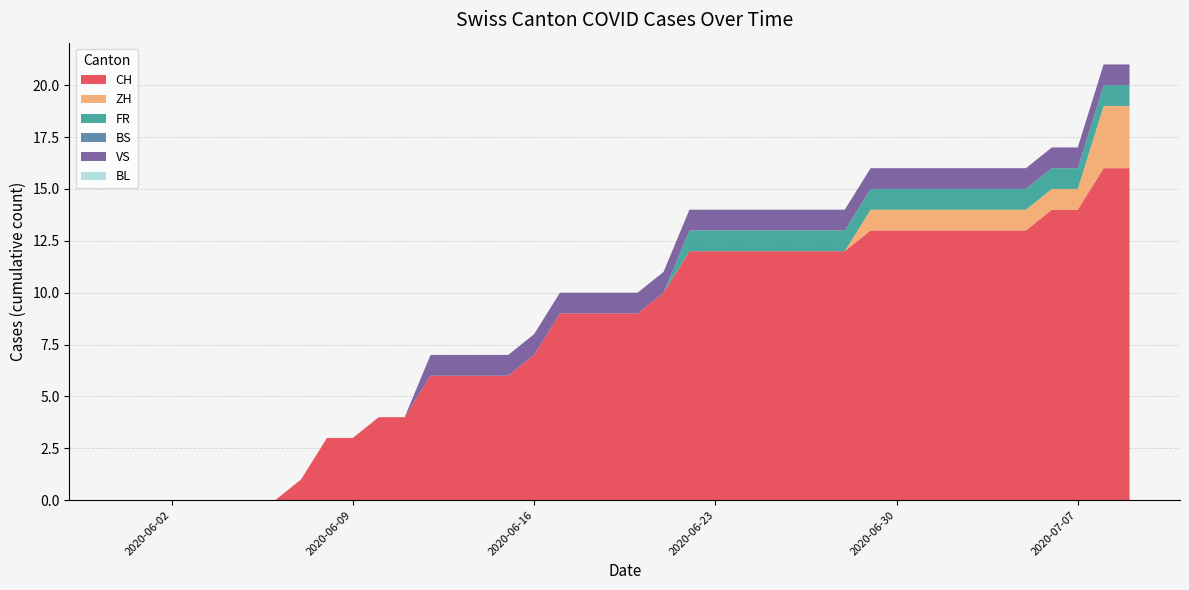

Reading left to right, extract all data points from this chart.

CH: 2020-05-31=0	2020-06-01=0	2020-06-02=0	2020-06-03=0	2020-06-04=0	2020-06-05=0	2020-06-06=0	2020-06-07=1	2020-06-08=3	2020-06-09=3	2020-06-10=4	2020-06-11=4	2020-06-12=6	2020-06-13=6	2020-06-14=6	2020-06-15=6	2020-06-16=7	2020-06-17=9	2020-06-18=9	2020-06-19=9	2020-06-20=9	2020-06-21=10	2020-06-22=12	2020-06-23=12	2020-06-24=12	2020-06-25=12	2020-06-26=12	2020-06-27=12	2020-06-28=12	2020-06-29=13	2020-06-30=13	2020-07-01=13	2020-07-02=13	2020-07-03=13	2020-07-04=13	2020-07-05=13	2020-07-06=14	2020-07-07=14	2020-07-08=16	2020-07-09=16
ZH: 2020-05-31=0	2020-06-01=0	2020-06-02=0	2020-06-03=0	2020-06-04=0	2020-06-05=0	2020-06-06=0	2020-06-07=0	2020-06-08=0	2020-06-09=0	2020-06-10=0	2020-06-11=0	2020-06-12=0	2020-06-13=0	2020-06-14=0	2020-06-15=0	2020-06-16=0	2020-06-17=0	2020-06-18=0	2020-06-19=0	2020-06-20=0	2020-06-21=0	2020-06-22=0	2020-06-23=0	2020-06-24=0	2020-06-25=0	2020-06-26=0	2020-06-27=0	2020-06-28=0	2020-06-29=1	2020-06-30=1	2020-07-01=1	2020-07-02=1	2020-07-03=1	2020-07-04=1	2020-07-05=1	2020-07-06=1	2020-07-07=1	2020-07-08=3	2020-07-09=3
FR: 2020-05-31=0	2020-06-01=0	2020-06-02=0	2020-06-03=0	2020-06-04=0	2020-06-05=0	2020-06-06=0	2020-06-07=0	2020-06-08=0	2020-06-09=0	2020-06-10=0	2020-06-11=0	2020-06-12=0	2020-06-13=0	2020-06-14=0	2020-06-15=0	2020-06-16=0	2020-06-17=0	2020-06-18=0	2020-06-19=0	2020-06-20=0	2020-06-21=0	2020-06-22=1	2020-06-23=1	2020-06-24=1	2020-06-25=1	2020-06-26=1	2020-06-27=1	2020-06-28=1	2020-06-29=1	2020-06-30=1	2020-07-01=1	2020-07-02=1	2020-07-03=1	2020-07-04=1	2020-07-05=1	2020-07-06=1	2020-07-07=1	2020-07-08=1	2020-07-09=1
BS: 2020-05-31=0	2020-06-01=0	2020-06-02=0	2020-06-03=0	2020-06-04=0	2020-06-05=0	2020-06-06=0	2020-06-07=0	2020-06-08=0	2020-06-09=0	2020-06-10=0	2020-06-11=0	2020-06-12=0	2020-06-13=0	2020-06-14=0	2020-06-15=0	2020-06-16=0	2020-06-17=0	2020-06-18=0	2020-06-19=0	2020-06-20=0	2020-06-21=0	2020-06-22=0	2020-06-23=0	2020-06-24=0	2020-06-25=0	2020-06-26=0	2020-06-27=0	2020-06-28=0	2020-06-29=0	2020-06-30=0	2020-07-01=0	2020-07-02=0	2020-07-03=0	2020-07-04=0	2020-07-05=0	2020-07-06=0	2020-07-07=0	2020-07-08=0	2020-07-09=0
VS: 2020-05-31=0	2020-06-01=0	2020-06-02=0	2020-06-03=0	2020-06-04=0	2020-06-05=0	2020-06-06=0	2020-06-07=0	2020-06-08=0	2020-06-09=0	2020-06-10=0	2020-06-11=0	2020-06-12=1	2020-06-13=1	2020-06-14=1	2020-06-15=1	2020-06-16=1	2020-06-17=1	2020-06-18=1	2020-06-19=1	2020-06-20=1	2020-06-21=1	2020-06-22=1	2020-06-23=1	2020-06-24=1	2020-06-25=1	2020-06-26=1	2020-06-27=1	2020-06-28=1	2020-06-29=1	2020-06-30=1	2020-07-01=1	2020-07-02=1	2020-07-03=1	2020-07-04=1	2020-07-05=1	2020-07-06=1	2020-07-07=1	2020-07-08=1	2020-07-09=1
BL: 2020-05-31=0	2020-06-01=0	2020-06-02=0	2020-06-03=0	2020-06-04=0	2020-06-05=0	2020-06-06=0	2020-06-07=0	2020-06-08=0	2020-06-09=0	2020-06-10=0	2020-06-11=0	2020-06-12=0	2020-06-13=0	2020-06-14=0	2020-06-15=0	2020-06-16=0	2020-06-17=0	2020-06-18=0	2020-06-19=0	2020-06-20=0	2020-06-21=0	2020-06-22=0	2020-06-23=0	2020-06-24=0	2020-06-25=0	2020-06-26=0	2020-06-27=0	2020-06-28=0	2020-06-29=0	2020-06-30=0	2020-07-01=0	2020-07-02=0	2020-07-03=0	2020-07-04=0	2020-07-05=0	2020-07-06=0	2020-07-07=0	2020-07-08=0	2020-07-09=0